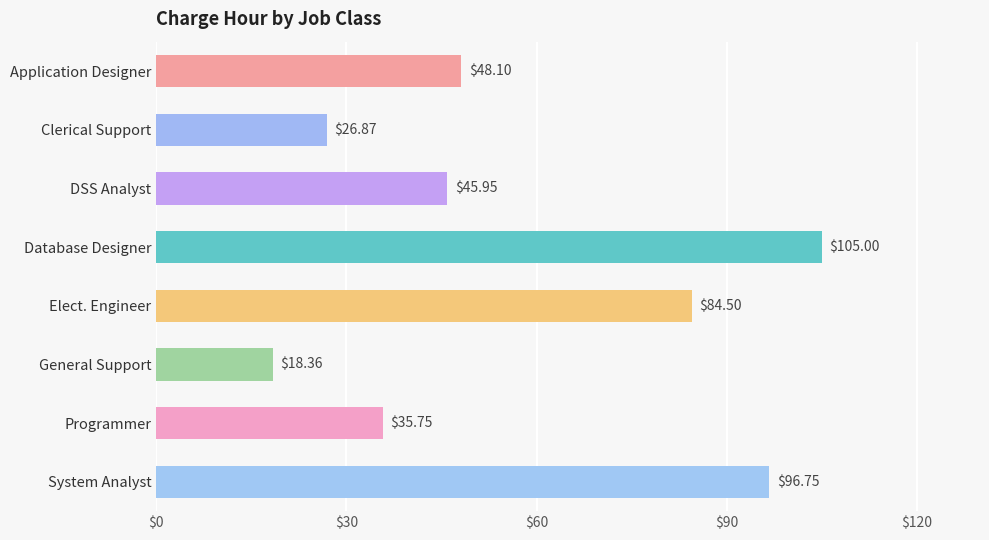

What is the change in value from Application Designer to Elect. Engineer?

+36.4